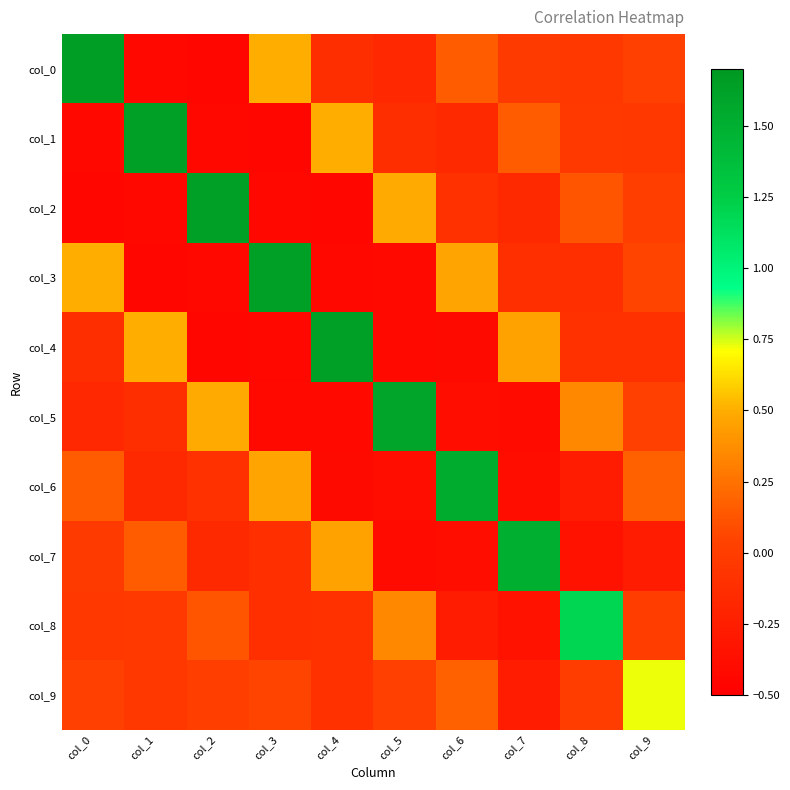

Reading right to left, transcribe all the data shown in this chart.

col_0: col_9=0.0	col_8=-0.0	col_7=-0.0	col_6=0.2	col_5=-0.2	col_4=-0.1	col_3=0.5	col_2=-0.4	col_1=-0.4	col_0=1.6
col_1: col_9=-0.0	col_8=-0.0	col_7=0.2	col_6=-0.2	col_5=-0.1	col_4=0.5	col_3=-0.4	col_2=-0.4	col_1=1.6	col_0=-0.4
col_2: col_9=0.0	col_8=0.1	col_7=-0.2	col_6=-0.1	col_5=0.5	col_4=-0.4	col_3=-0.4	col_2=1.6	col_1=-0.4	col_0=-0.4
col_3: col_9=0.1	col_8=-0.1	col_7=-0.1	col_6=0.5	col_5=-0.4	col_4=-0.4	col_3=1.6	col_2=-0.4	col_1=-0.4	col_0=0.5
col_4: col_9=-0.1	col_8=-0.1	col_7=0.5	col_6=-0.4	col_5=-0.4	col_4=1.6	col_3=-0.4	col_2=-0.4	col_1=0.5	col_0=-0.1
col_5: col_9=0.0	col_8=0.3	col_7=-0.4	col_6=-0.4	col_5=1.6	col_4=-0.4	col_3=-0.4	col_2=0.5	col_1=-0.1	col_0=-0.2
col_6: col_9=0.2	col_8=-0.3	col_7=-0.4	col_6=1.5	col_5=-0.4	col_4=-0.4	col_3=0.5	col_2=-0.1	col_1=-0.2	col_0=0.2
col_7: col_9=-0.3	col_8=-0.3	col_7=1.5	col_6=-0.4	col_5=-0.4	col_4=0.5	col_3=-0.1	col_2=-0.2	col_1=0.2	col_0=-0.0
col_8: col_9=0.0	col_8=1.2	col_7=-0.3	col_6=-0.3	col_5=0.3	col_4=-0.1	col_3=-0.1	col_2=0.1	col_1=-0.0	col_0=-0.0
col_9: col_9=0.7	col_8=0.0	col_7=-0.3	col_6=0.2	col_5=0.0	col_4=-0.1	col_3=0.1	col_2=0.0	col_1=-0.0	col_0=0.0